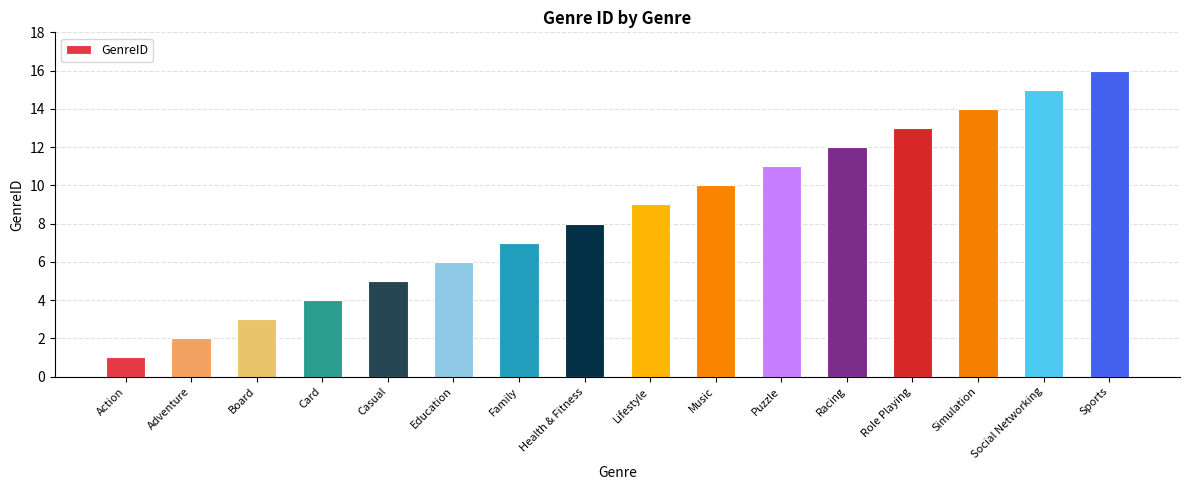

Rank the categories by value from lowest to highest.

Action, Adventure, Board, Card, Casual, Education, Family, Health & Fitness, Lifestyle, Music, Puzzle, Racing, Role Playing, Simulation, Social Networking, Sports